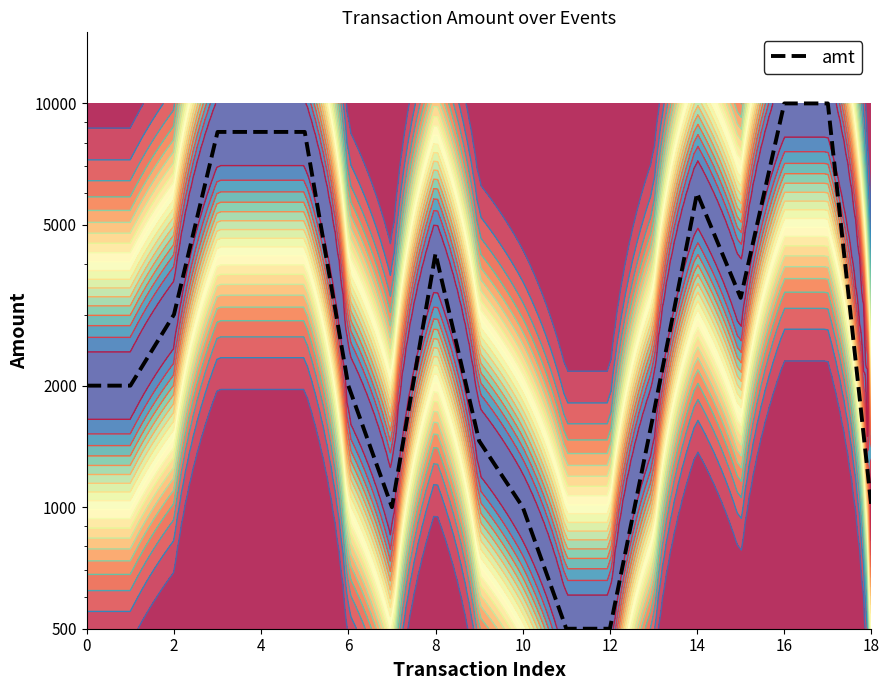

True or false: the data shows 652 at 11.

False